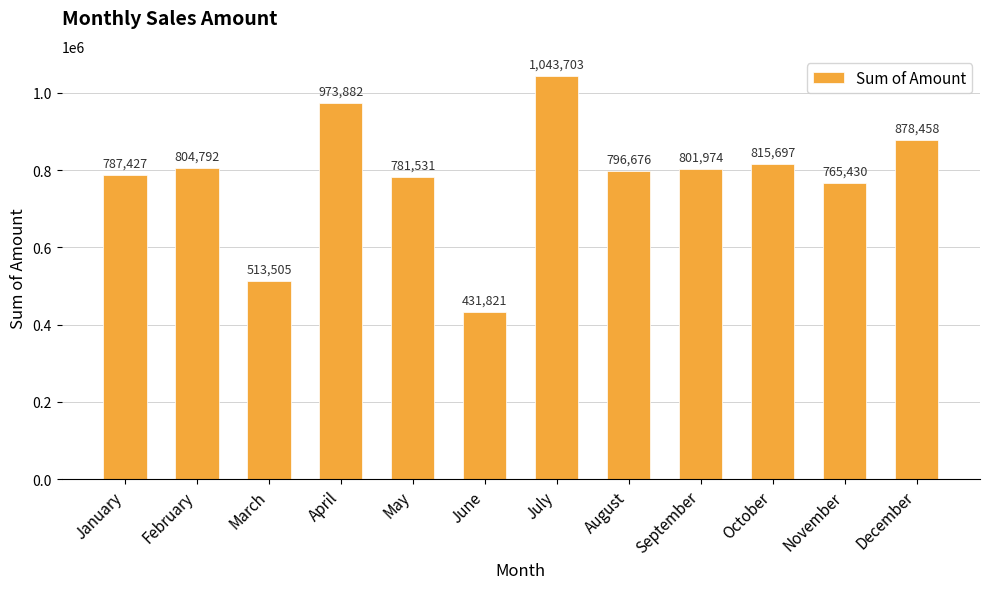

Reading left to right, list all the values displayed in this chart.

787427	804792	513505	973882	781531	431821	1043703	796676	801974	815697	765430	878458